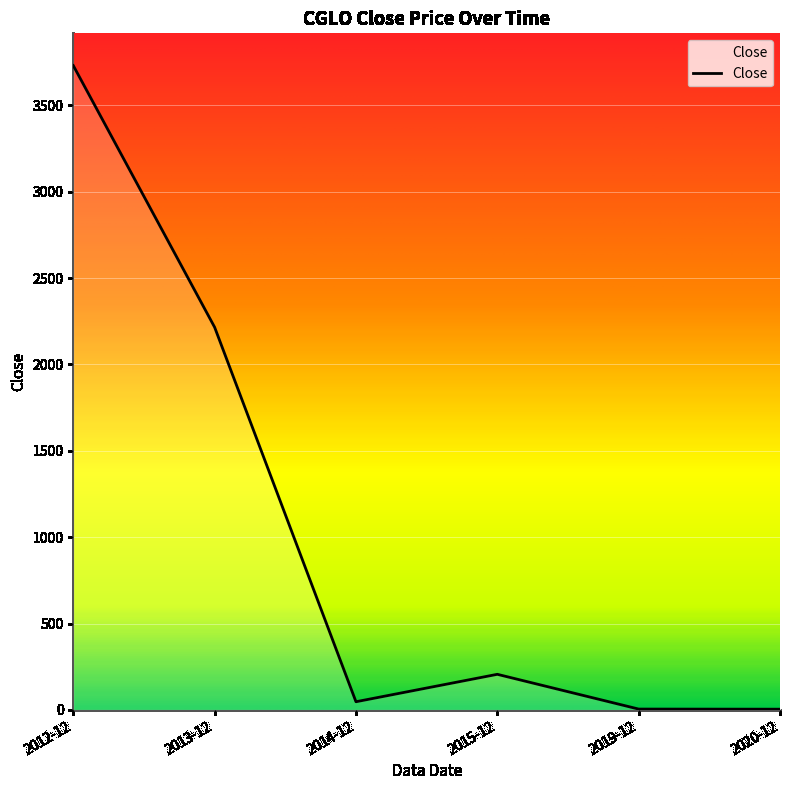

Between 2019-12 and 2012-12, which is larger?

2012-12